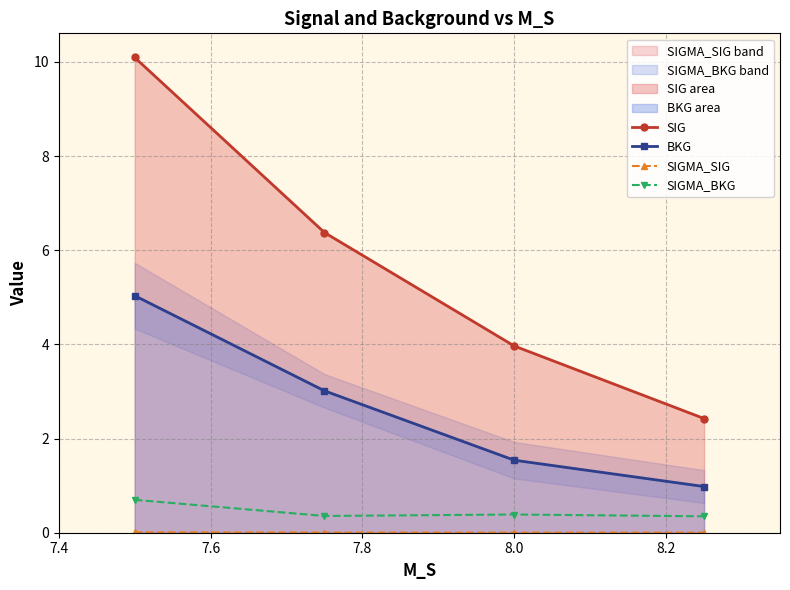

True or false: SIGMA_BKG has more than 2 points higher than both neighbors.

False